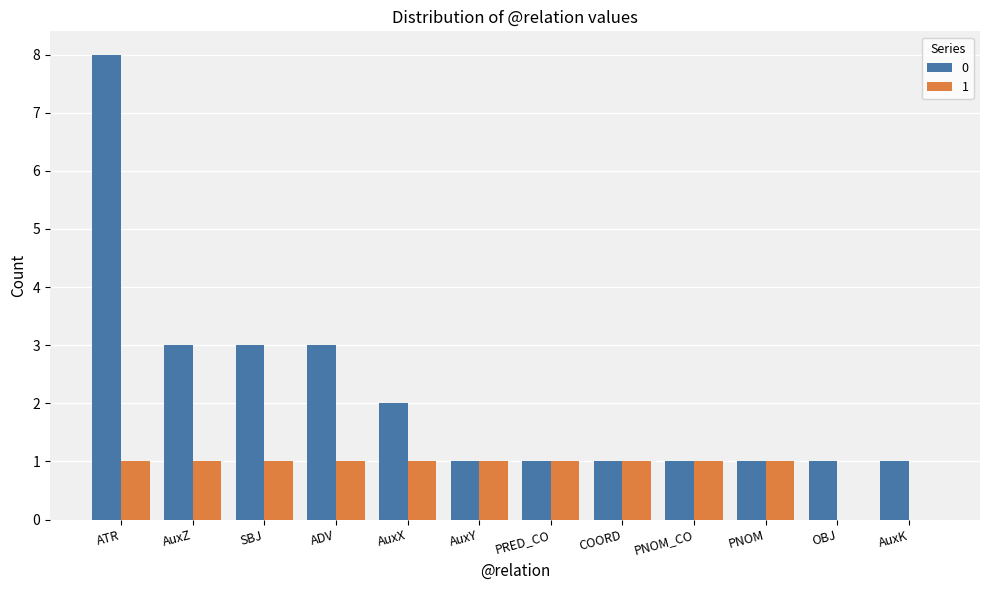

The value of 1 at OBJ is 1. True or false?

False